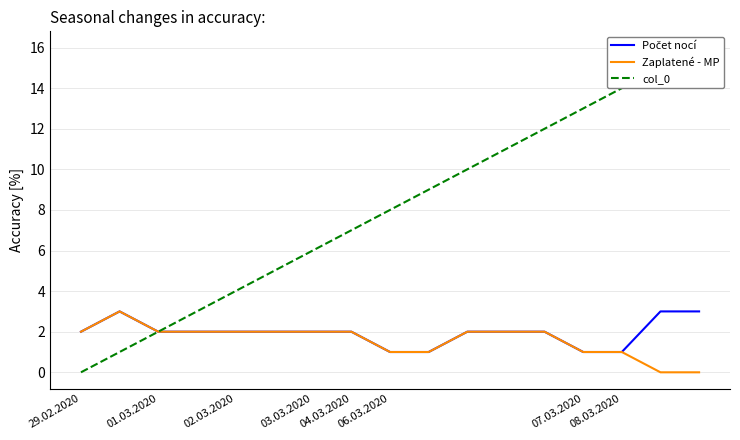

What is the minimum value for Počet nocí?

1